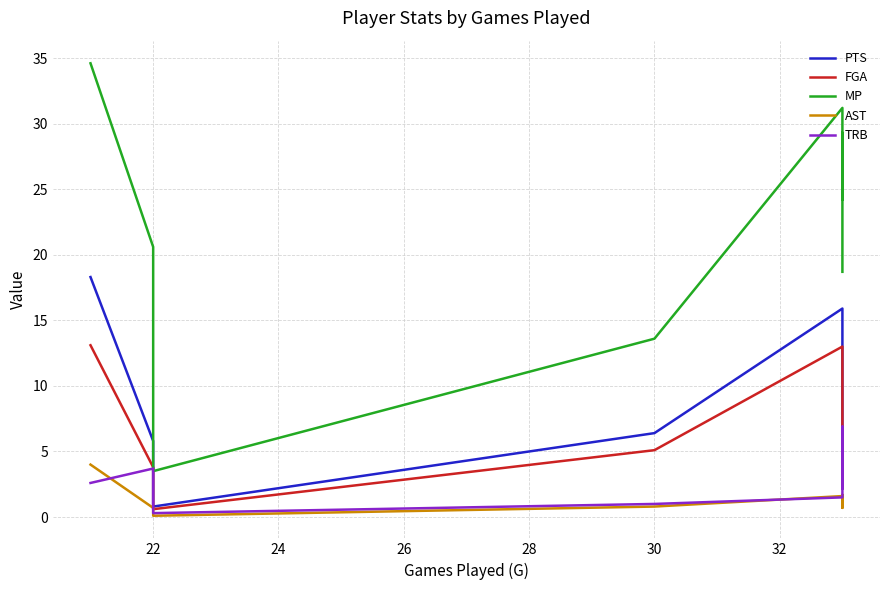

At how many categories does at least one series exceed 32?

1